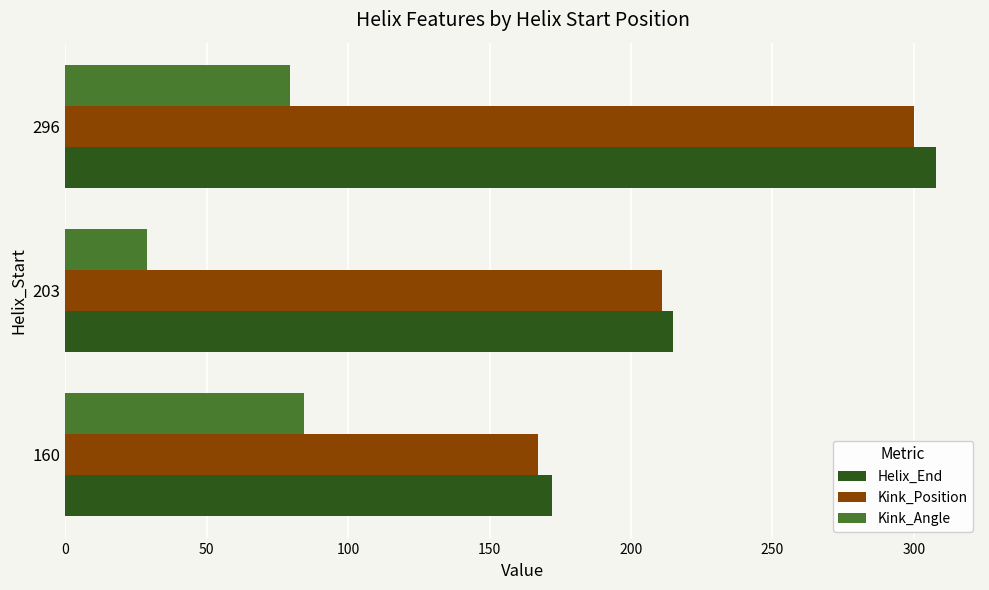

Which series has the widest spread of values?

Helix_End